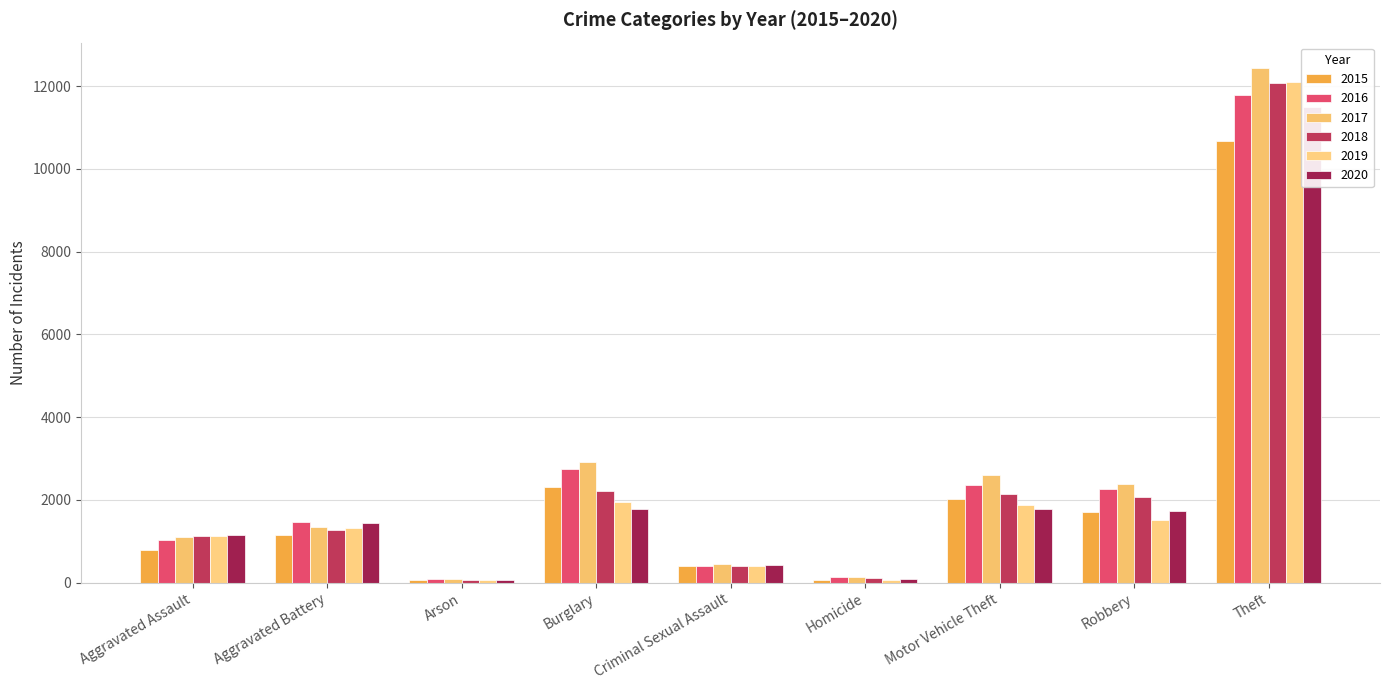

At which label does 2020 first exceed 1433?

Burglary